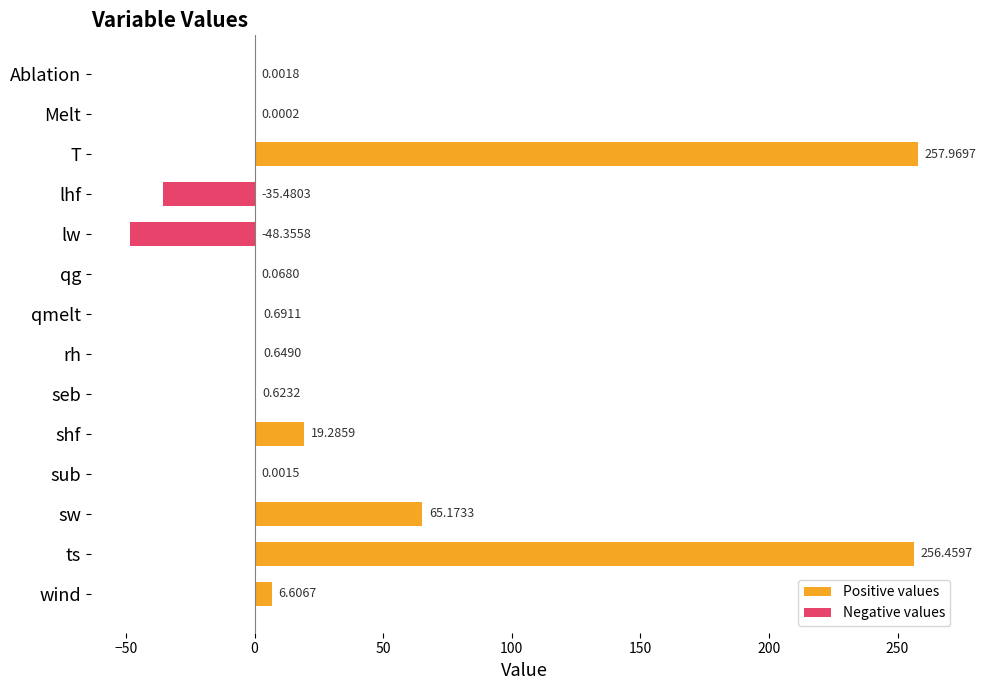

What is the difference between the second highest and minimum values in the Positive values series?

256.5